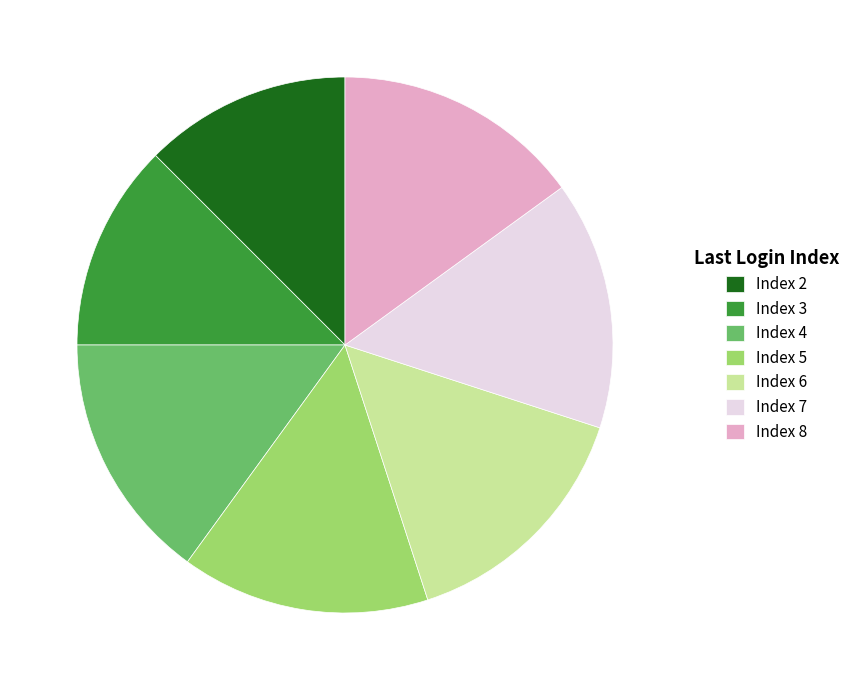

Combined, do Index 8 and Index 4 account for over 50%?

No